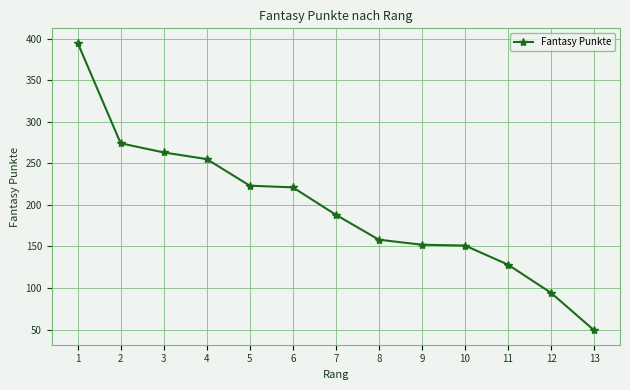

What is the change in value from 7 to 10?

-37